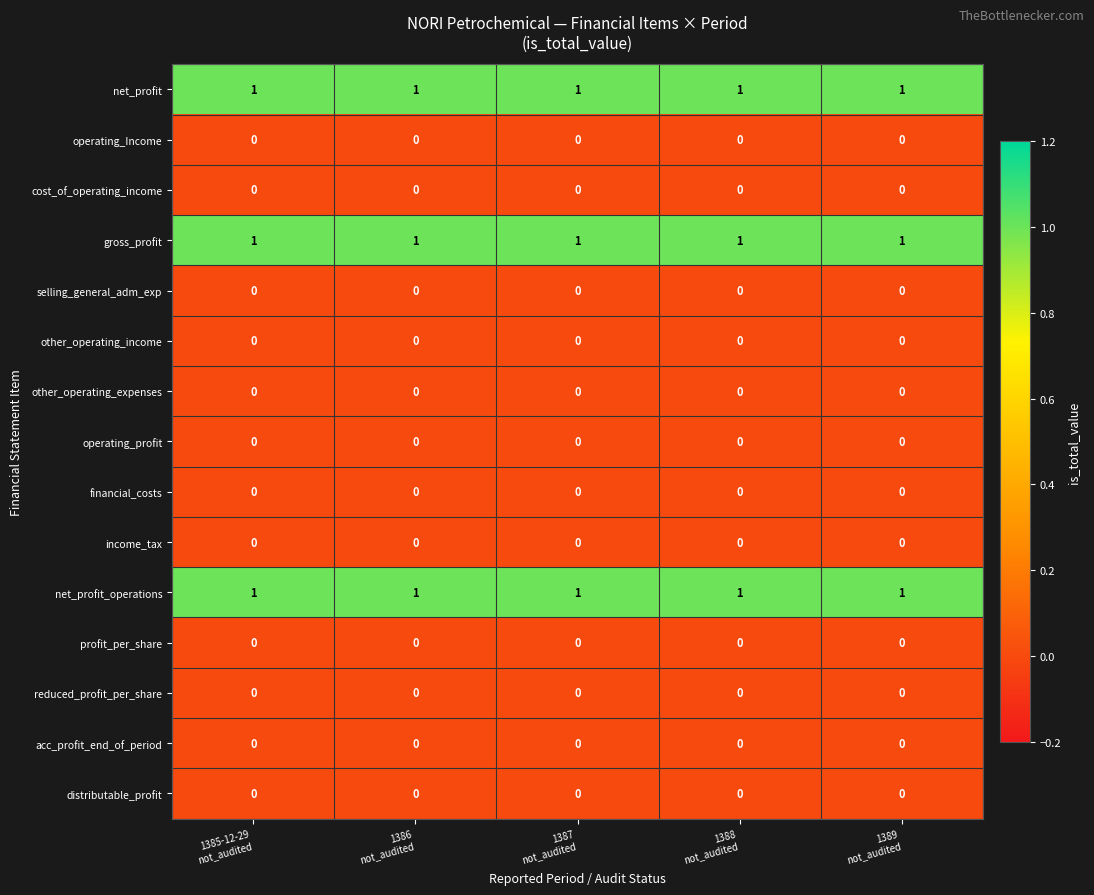

At how many categories does at least one series exceed 0?

5